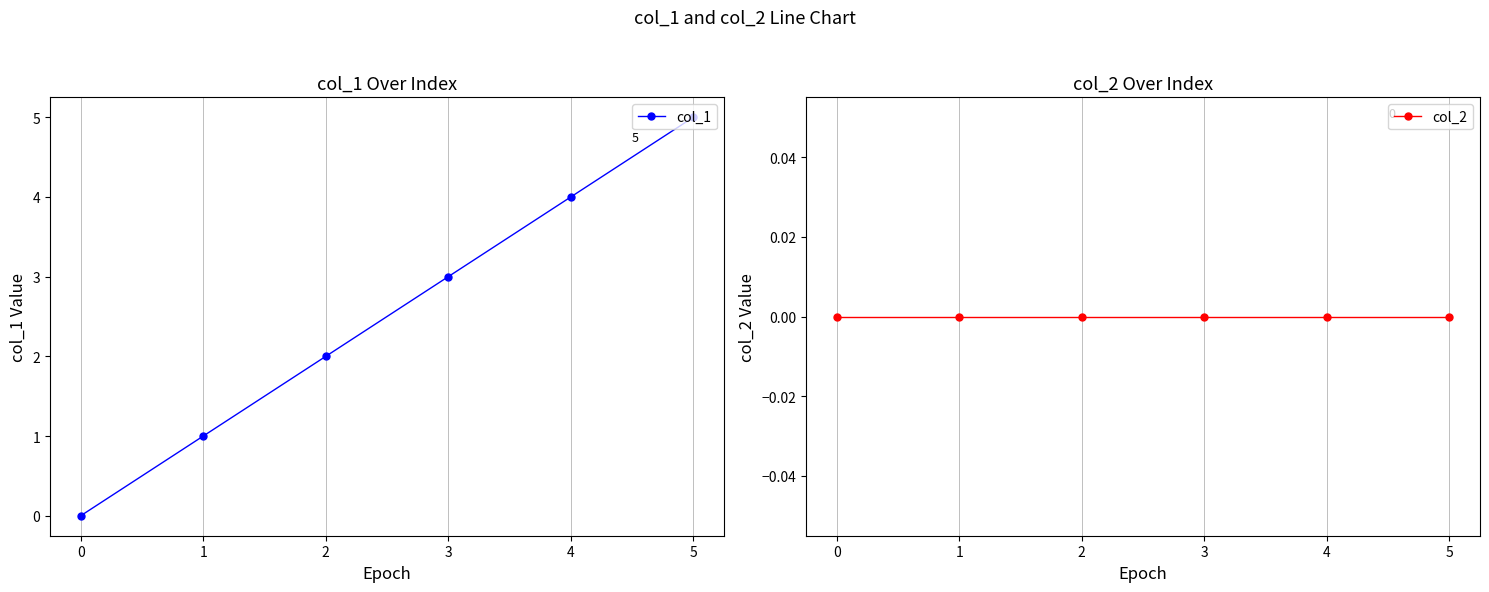

Reading right to left, list all the values displayed in this chart.

col_1: 5	4	3	2	1	0
col_2: 0	0	0	0	0	0